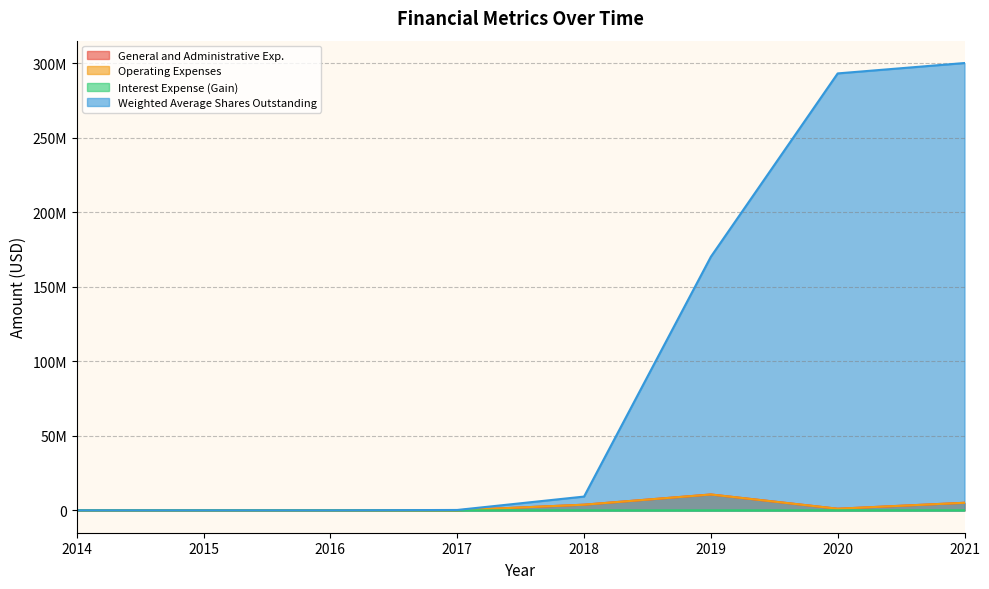

What is the difference between the maximum and minimum values in the Operating Expenses series?

10651226